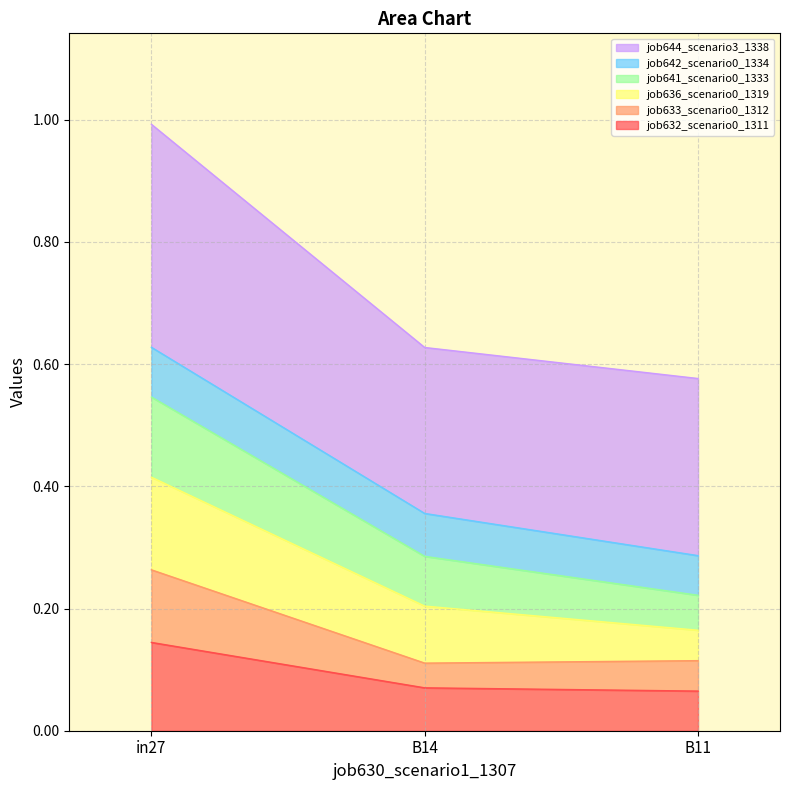

How many lines are shown in the chart?

6